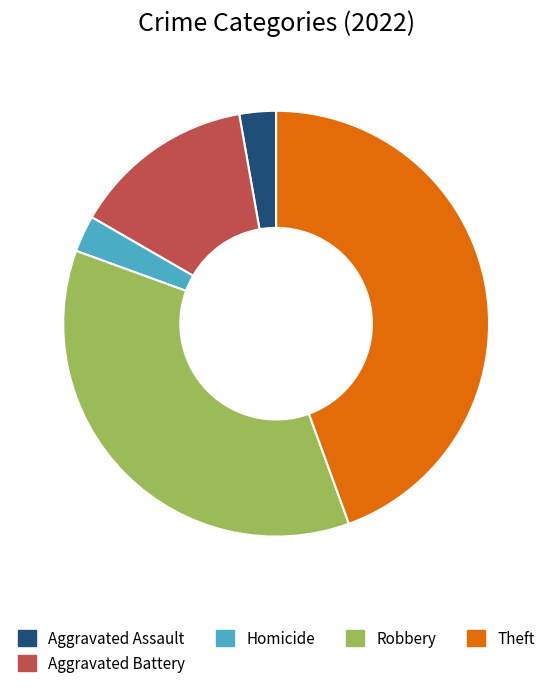

Is there any slice that represents more than half of the pie?

No